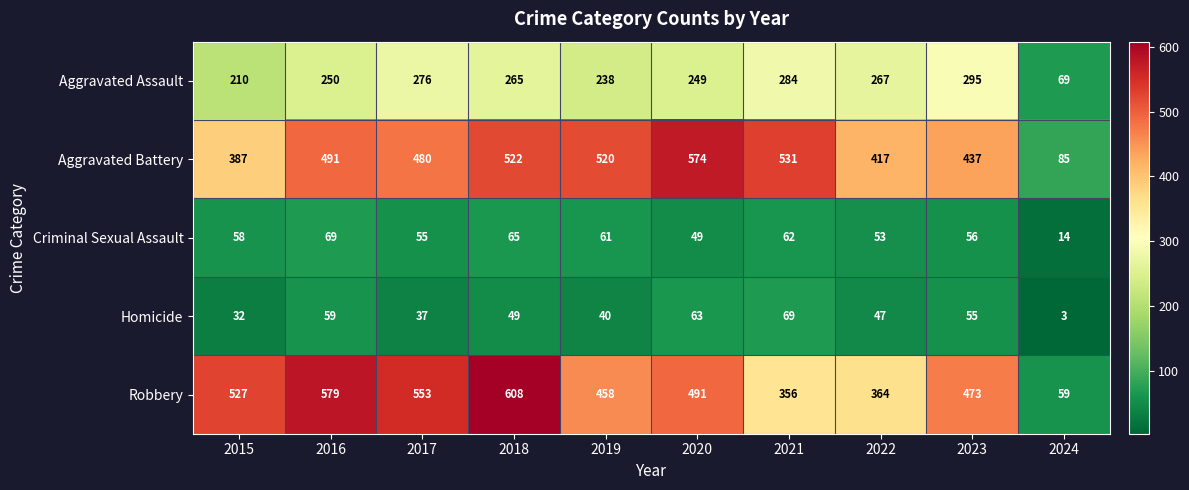

At which label does Homicide reach its peak?

2021